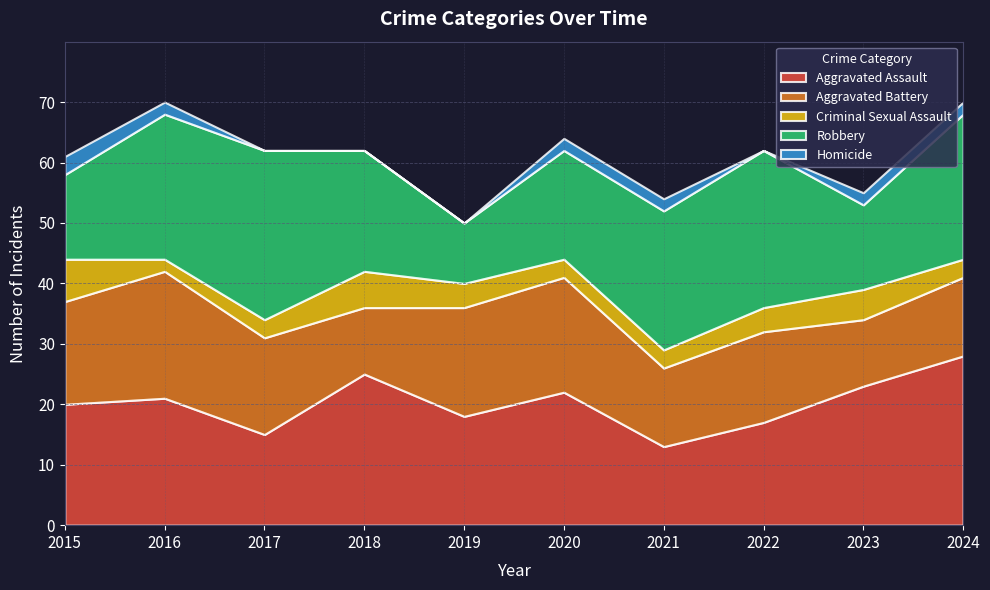

Reading left to right, what are all the values shown in this chart?

Aggravated Assault: 2015=20	2016=21	2017=15	2018=25	2019=18	2020=22	2021=13	2022=17	2023=23	2024=28
Aggravated Battery: 2015=17	2016=21	2017=16	2018=11	2019=18	2020=19	2021=13	2022=15	2023=11	2024=13
Criminal Sexual Assault: 2015=7	2016=2	2017=3	2018=6	2019=4	2020=3	2021=3	2022=4	2023=5	2024=3
Robbery: 2015=14	2016=24	2017=28	2018=20	2019=10	2020=18	2021=23	2022=26	2023=14	2024=24
Homicide: 2015=3	2016=2	2017=0	2018=0	2019=0	2020=2	2021=2	2022=0	2023=2	2024=2